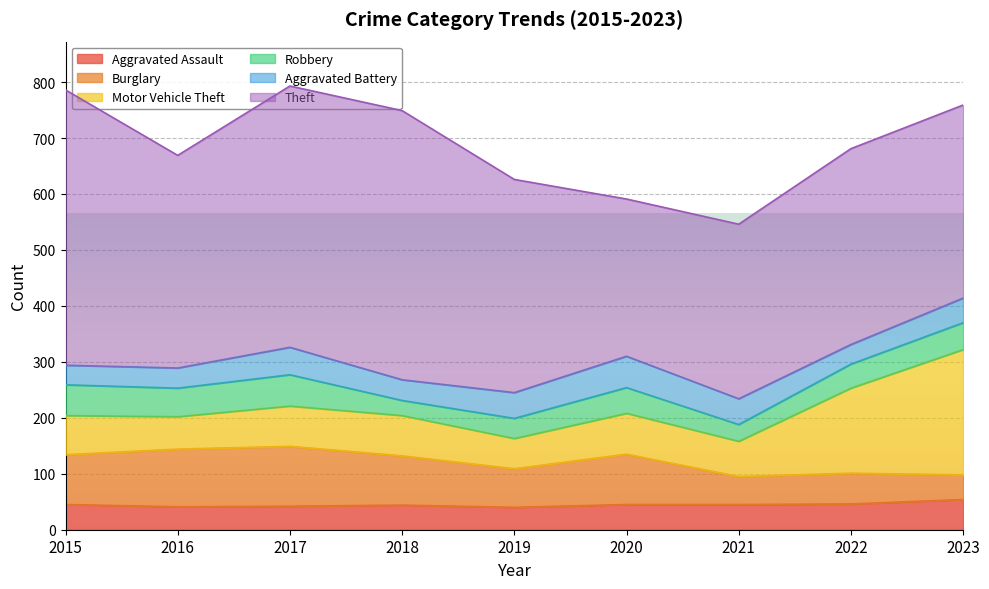

What is the difference between the highest and lowest values at 2019?

345